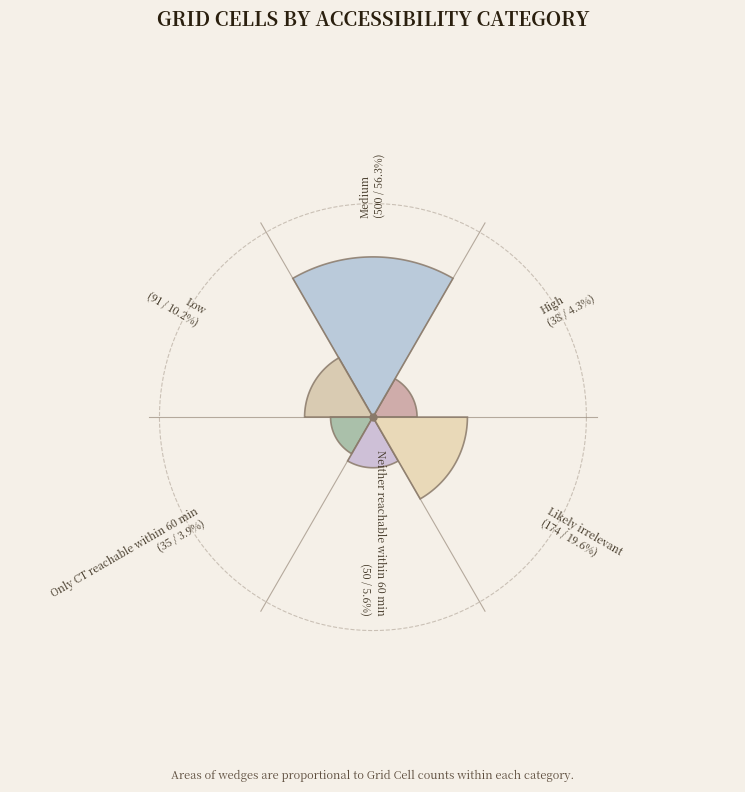

Count the number of slices in the pie.

6